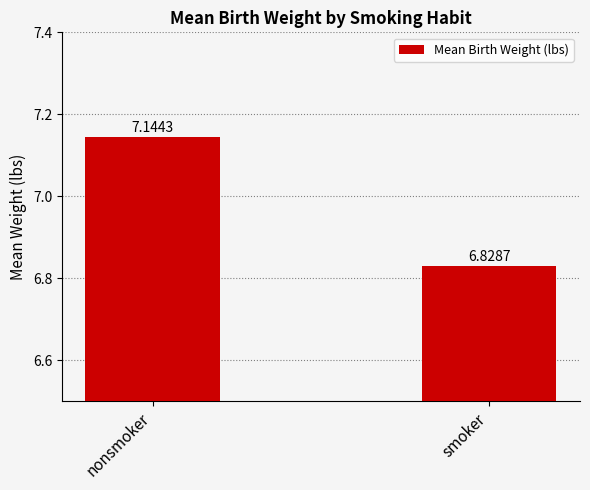

Rank the categories by value from lowest to highest.

smoker, nonsmoker